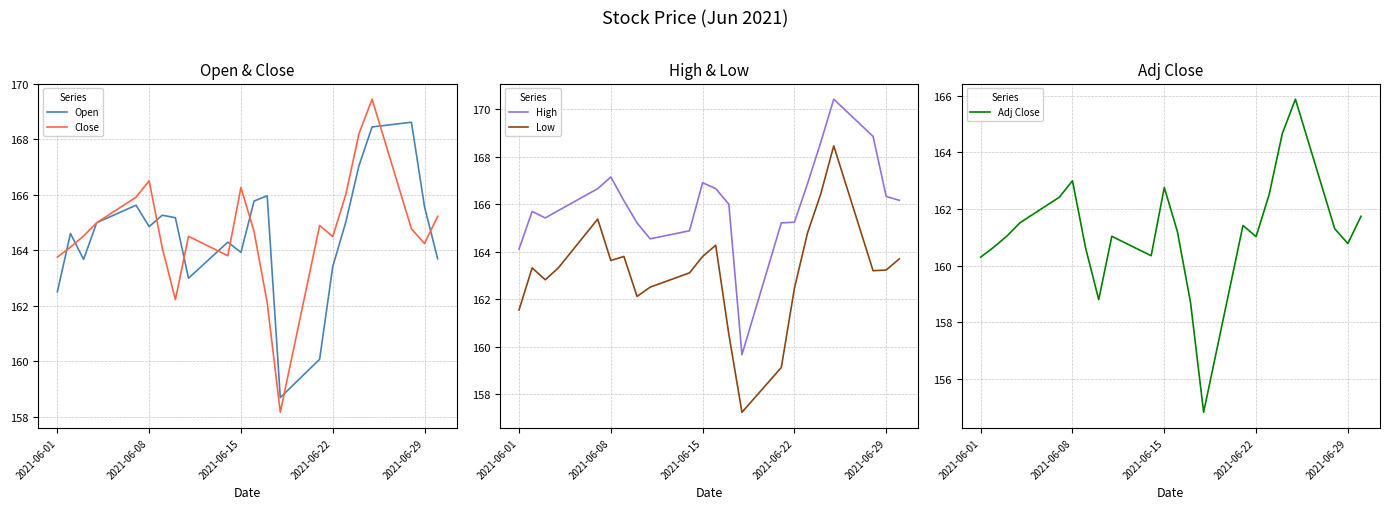

What is the value of the High point at the 3rd from the left?

165.4